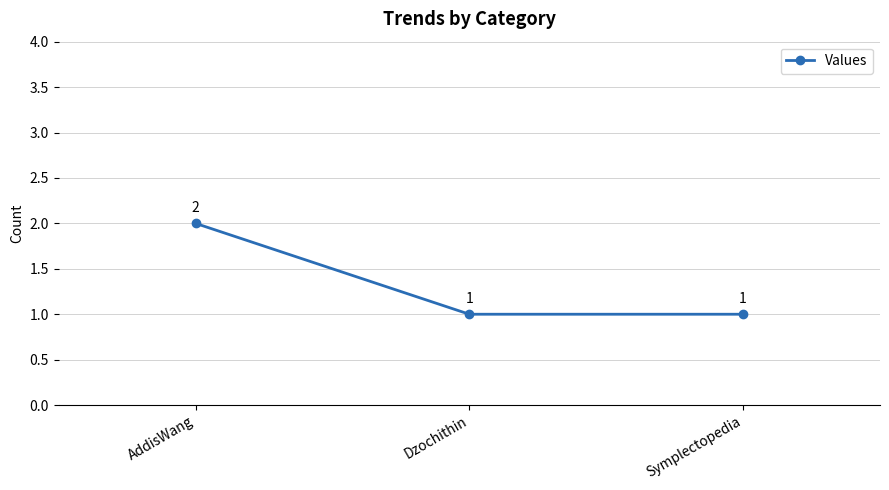

How many values are between 1 and 2?

3